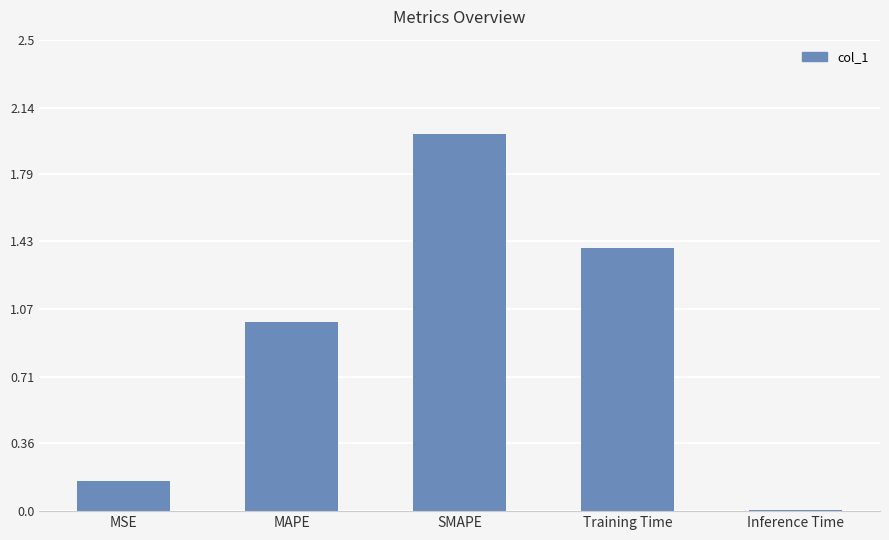

How many values are below 1?

2